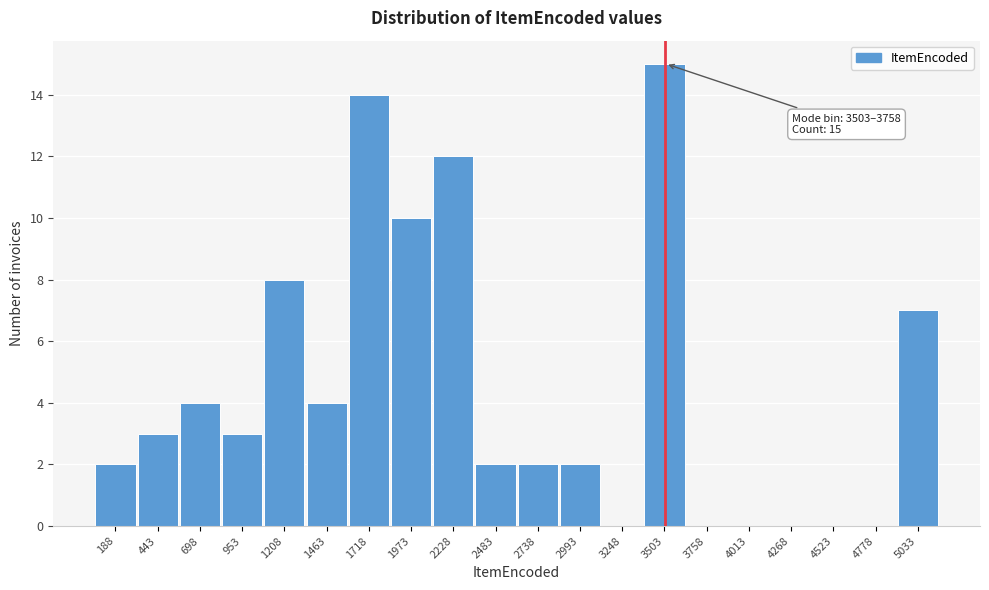

Reading left to right, list all the values displayed in this chart.

188=2	443=3	698=4	953=3	1208=8	1463=4	1718=14	1973=10	2228=12	2483=2	2738=2	2993=2	3248=0	3503=15	3758=0	4013=0	4268=0	4523=0	4778=0	5033=7